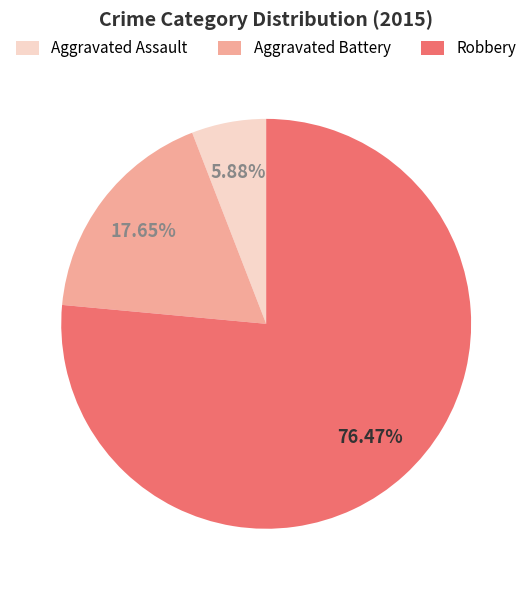

How many segments does this pie chart have?

3